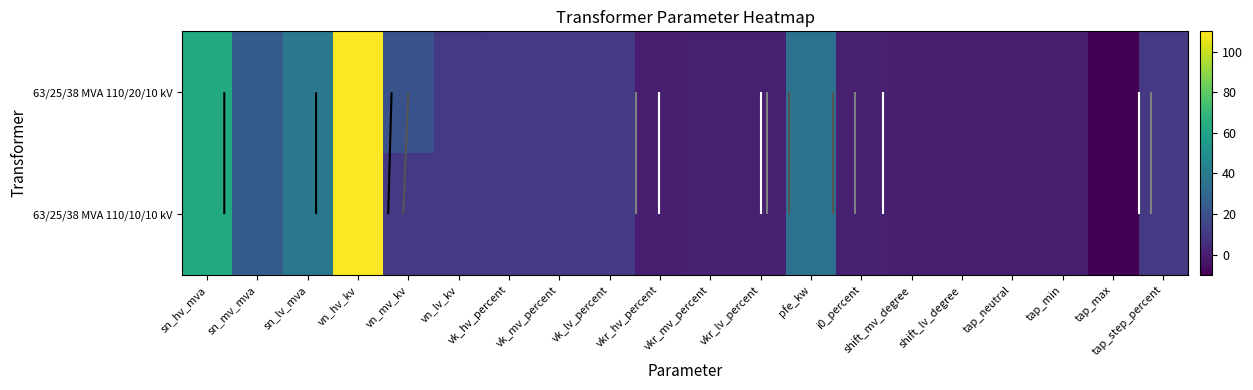

At which category does the chart reach its minimum across all series?

tap_max